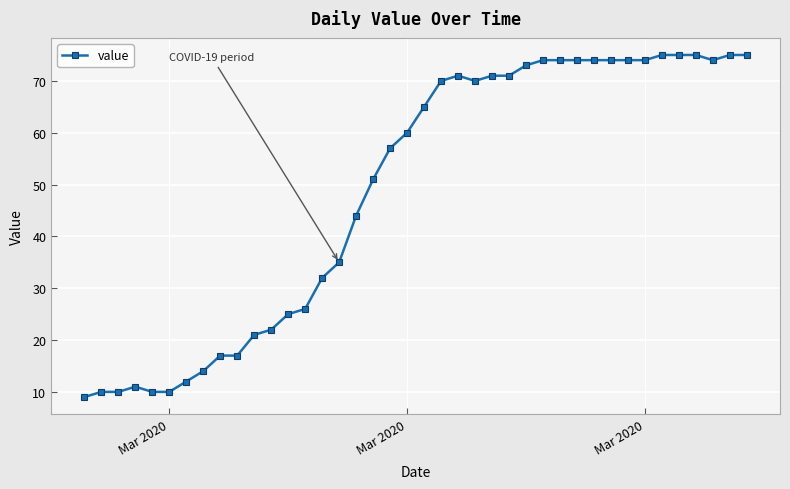

Reading right to left, transcribe all the data shown in this chart.

75	75	74	75	75	75	74	74	74	74	74	74	74	73	71	71	70	71	70	65	60	57	51	44	35	32	26	25	22	21	17	17	14	12	10	10	11	10	10	9